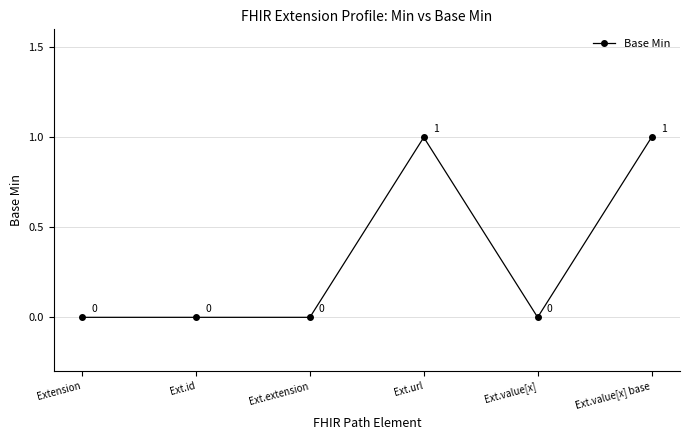

The chart shows a value of 0 at Ext.url. True or false?

False